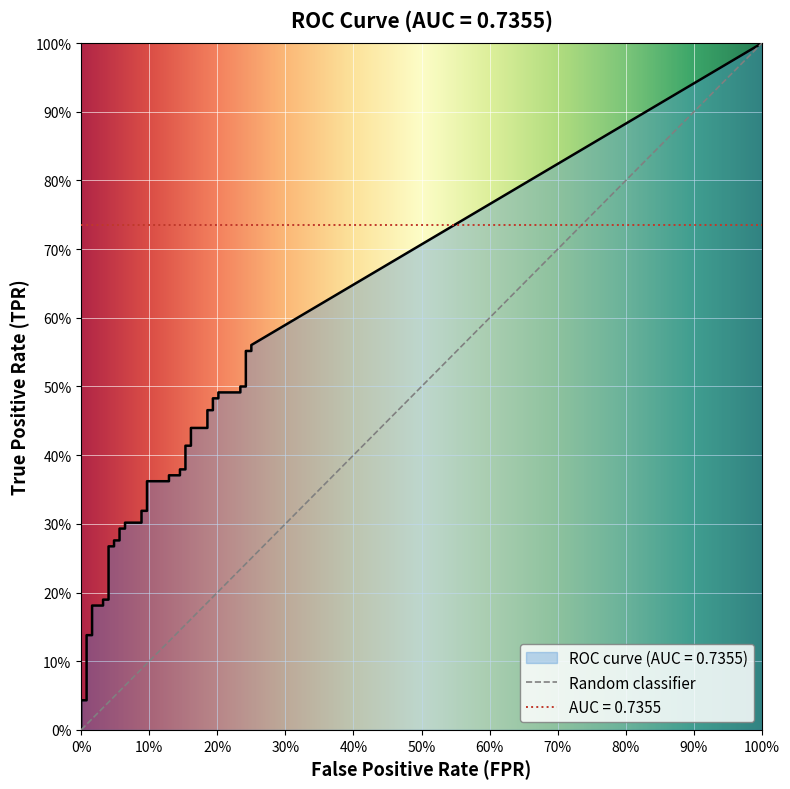

True or false: tpr and fpr intersect in this chart.

False